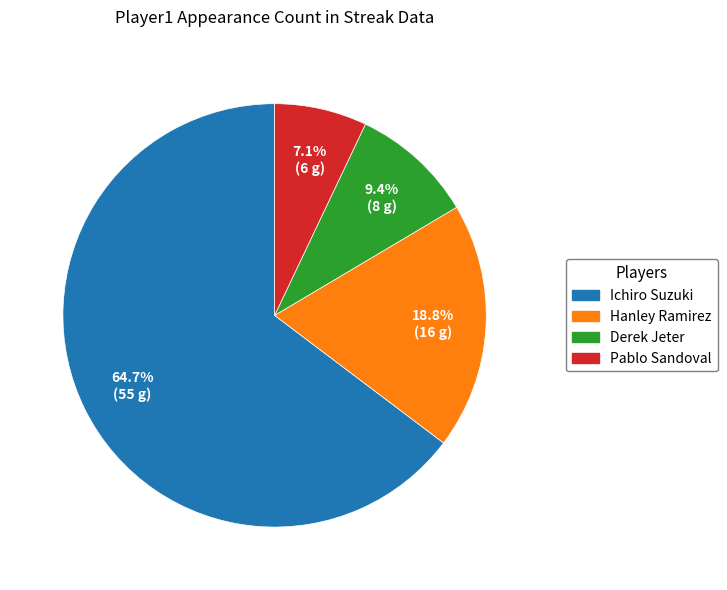

To the nearest percent, what portion does Ichiro Suzuki represent?

65%